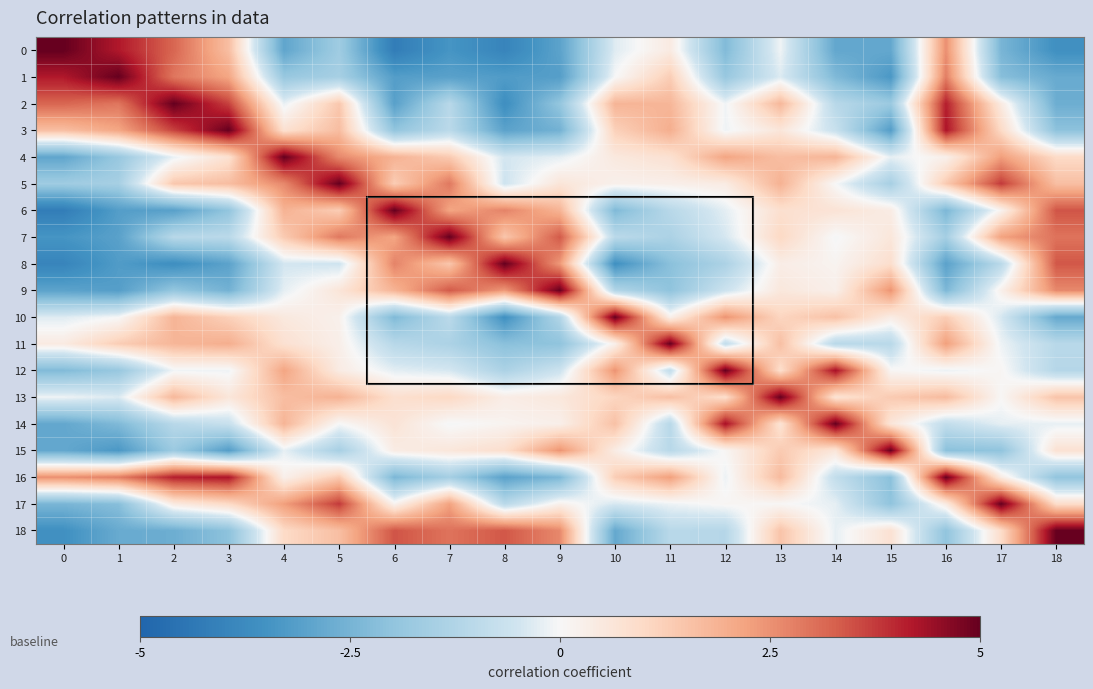

Reading left to right, list all the values displayed in this chart.

0: 0=5.0	1=4.2	2=3.2	3=1.6	4=-2.9	5=-1.7	6=-4.2	7=-3.4	8=-4.0	9=-3.0	10=-0.3	11=0.4	12=-2.3	13=-0.1	14=-2.9	15=-2.9	16=2.5	17=-2.5	18=-3.6
1: 0=4.2	1=5.0	2=2.9	3=2.1	4=-1.8	5=-1.5	6=-3.2	7=-3.1	8=-3.2	9=-3.1	10=-0.0	11=1.3	12=-1.8	13=-0.3	14=-2.3	15=-3.3	16=2.8	17=-2.2	18=-2.8
2: 0=3.2	1=2.9	2=5.0	3=3.7	4=-0.2	5=1.4	6=-3.1	7=-1.1	8=-3.6	9=-1.9	10=1.8	11=1.8	12=-0.1	13=1.8	14=-1.1	15=-1.8	16=4.1	17=0.5	18=-2.7
3: 0=1.6	1=2.1	2=3.7	3=5.0	4=0.8	5=1.7	6=-2.0	7=-1.0	8=-3.0	9=-2.6	10=1.2	11=2.0	12=-0.1	13=0.6	14=-0.7	15=-3.2	16=4.3	17=1.0	18=-2.1
4: 0=-2.9	1=-1.8	2=-0.2	3=0.8	4=5.0	5=2.6	6=1.9	7=1.4	8=-0.5	9=-0.2	10=0.5	11=0.8	12=2.2	13=1.6	14=1.8	15=-0.2	16=0.2	17=2.3	18=1.0
5: 0=-1.7	1=-1.5	2=1.4	3=1.7	4=2.6	5=5.0	6=1.3	7=2.9	8=-0.5	9=0.6	10=0.2	11=0.3	12=0.4	13=1.9	14=-0.0	15=-1.5	16=1.4	17=3.8	18=1.6
6: 0=-4.2	1=-3.2	2=-3.1	3=-2.0	4=1.9	5=1.3	6=5.0	7=2.2	8=2.7	9=1.9	10=-2.3	11=-1.1	12=-0.2	13=0.8	14=0.7	15=0.4	16=-2.4	17=0.2	18=3.4
7: 0=-3.4	1=-3.1	2=-1.1	3=-1.0	4=1.4	5=2.9	6=2.2	7=5.0	8=1.5	9=3.4	10=-1.0	11=-1.4	12=-0.4	13=1.0	14=-0.0	15=0.6	16=-1.5	17=2.2	18=3.0
8: 0=-4.0	1=-3.2	2=-3.6	3=-3.0	4=-0.5	5=-0.5	6=2.7	7=1.5	8=5.0	9=2.4	10=-3.6	11=-2.1	12=-1.4	13=0.4	14=0.1	15=0.9	16=-3.0	17=-1.0	18=3.4
9: 0=-3.0	1=-3.1	2=-1.9	3=-2.6	4=-0.2	5=0.6	6=1.9	7=3.4	8=2.4	9=5.0	10=-1.2	11=-2.0	12=-0.6	13=0.5	14=0.3	15=2.5	16=-2.4	17=0.2	18=2.6
10: 0=-0.3	1=-0.0	2=1.8	3=1.2	4=0.5	5=0.2	6=-2.3	7=-1.0	8=-3.6	9=-1.2	10=5.0	11=0.2	12=2.5	13=1.1	14=1.6	15=0.4	16=1.3	17=-0.4	18=-2.8
11: 0=0.4	1=1.3	2=1.8	3=2.0	4=0.8	5=0.3	6=-1.1	7=-1.4	8=-2.1	9=-2.0	10=0.2	11=5.0	12=-0.8	13=1.6	14=-1.1	15=-1.1	16=2.3	17=-0.1	18=-1.1
12: 0=-2.3	1=-1.8	2=-0.1	3=-0.1	4=2.2	5=0.4	6=-0.2	7=-0.4	8=-1.4	9=-0.6	10=2.5	11=-0.8	12=5.0	13=0.9	14=4.3	15=0.1	16=-0.1	17=0.1	18=-1.1
13: 0=-0.1	1=-0.3	2=1.8	3=0.6	4=1.6	5=1.9	6=0.8	7=1.0	8=0.4	9=0.5	10=1.1	11=1.6	12=0.9	13=5.0	14=0.7	15=1.4	16=1.7	17=0.0	18=1.5
14: 0=-2.9	1=-2.3	2=-1.1	3=-0.7	4=1.8	5=-0.0	6=0.7	7=-0.0	8=0.1	9=0.3	10=1.6	11=-1.1	12=4.3	13=0.7	14=5.0	15=0.6	16=-0.8	17=-0.2	18=-0.2
15: 0=-2.9	1=-3.3	2=-1.8	3=-3.2	4=-0.2	5=-1.5	6=0.4	7=0.6	8=0.9	9=2.5	10=0.4	11=-1.1	12=0.1	13=1.4	14=0.6	15=5.0	16=-2.1	17=-2.0	18=0.7
16: 0=2.5	1=2.8	2=4.1	3=4.3	4=0.2	5=1.4	6=-2.4	7=-1.5	8=-3.0	9=-2.4	10=1.3	11=2.3	12=-0.1	13=1.7	14=-0.8	15=-2.1	16=5.0	17=0.4	18=-2.0
17: 0=-2.5	1=-2.2	2=0.5	3=1.0	4=2.3	5=3.8	6=0.2	7=2.2	8=-1.0	9=0.2	10=-0.4	11=-0.1	12=0.1	13=0.0	14=-0.2	15=-2.0	16=0.4	17=5.0	18=0.9
18: 0=-3.6	1=-2.8	2=-2.7	3=-2.1	4=1.0	5=1.6	6=3.4	7=3.0	8=3.4	9=2.6	10=-2.8	11=-1.1	12=-1.1	13=1.5	14=-0.2	15=0.7	16=-2.0	17=0.9	18=5.0